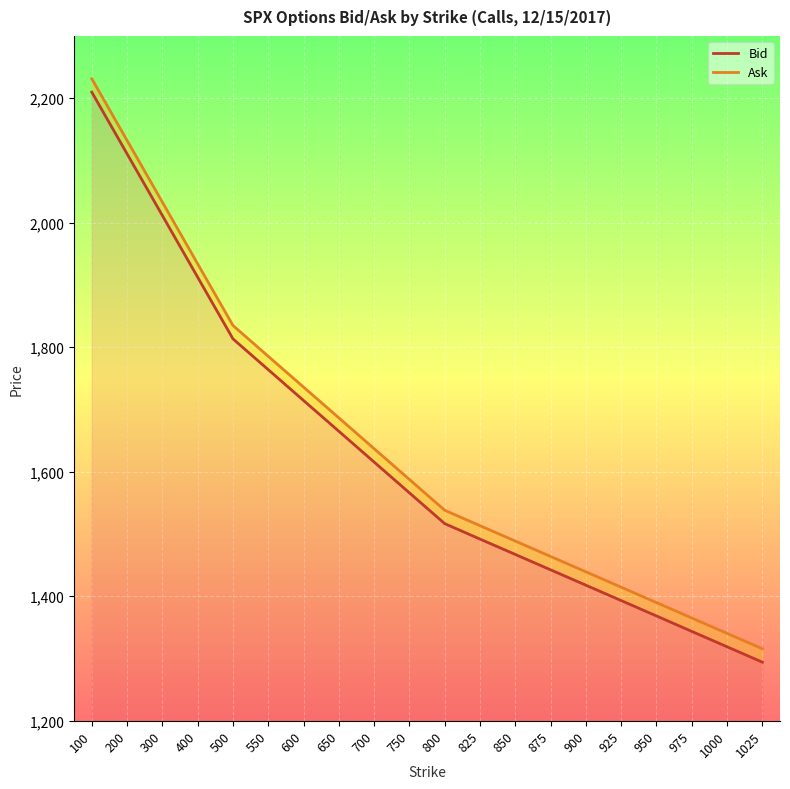

What is the total value across all series at 800?

3054.7